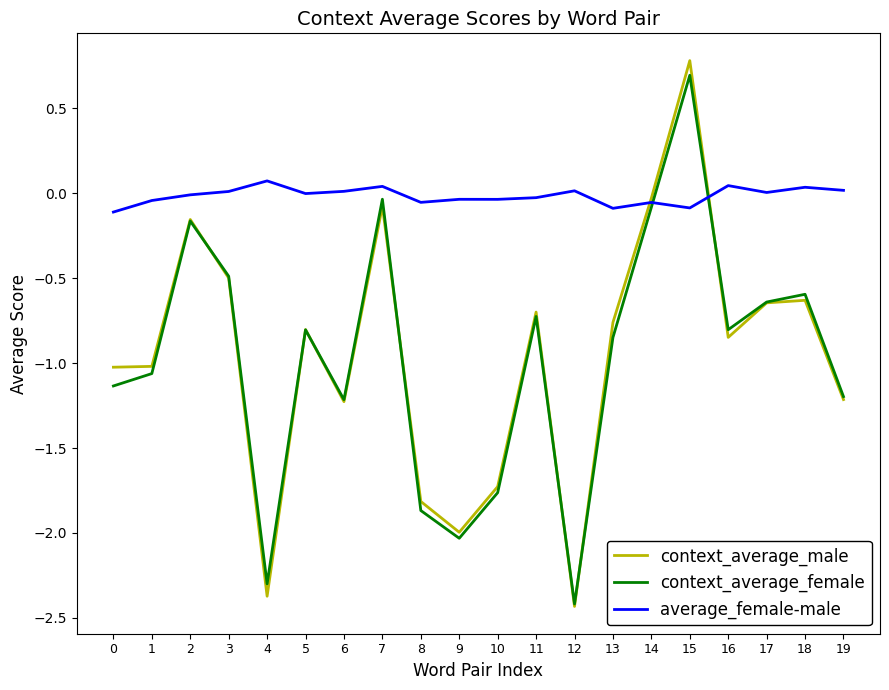

True or false: context_average_male and average_female-male cross at least once.

True